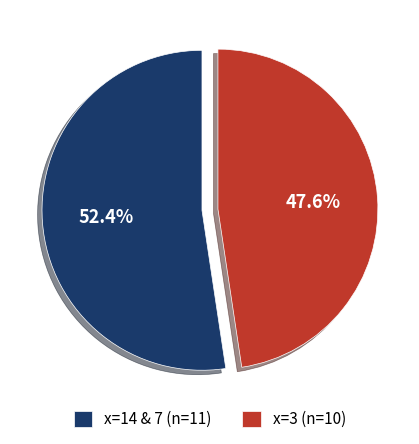

Which category has the smallest portion of the pie?

x=3 (n=10)